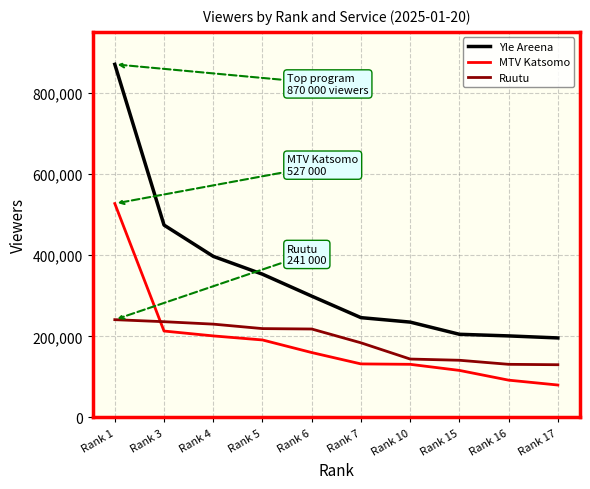

Which series has the widest spread of values?

Yle Areena